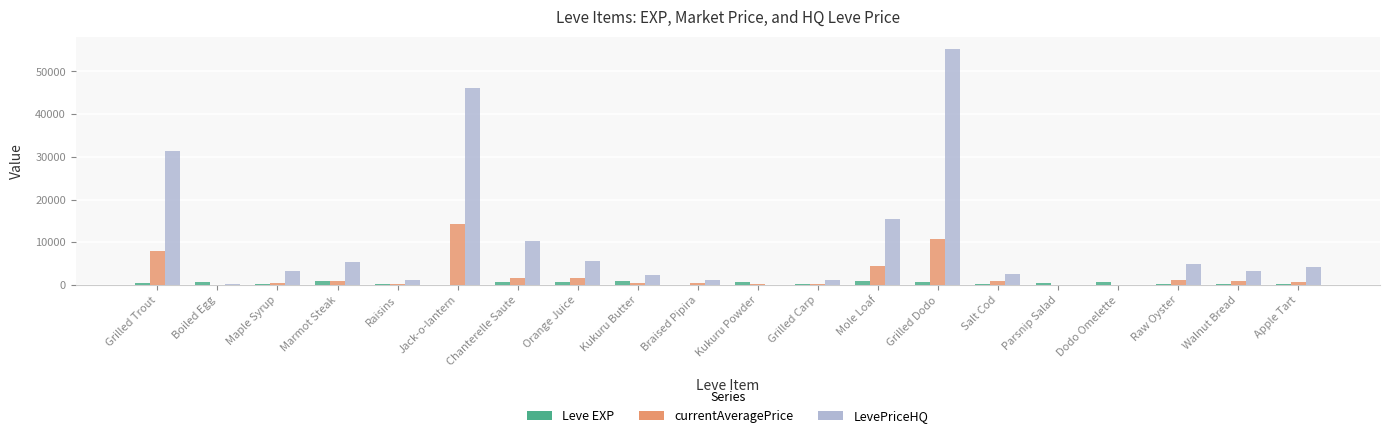

Which series has the largest total across all categories?

LevePriceHQ